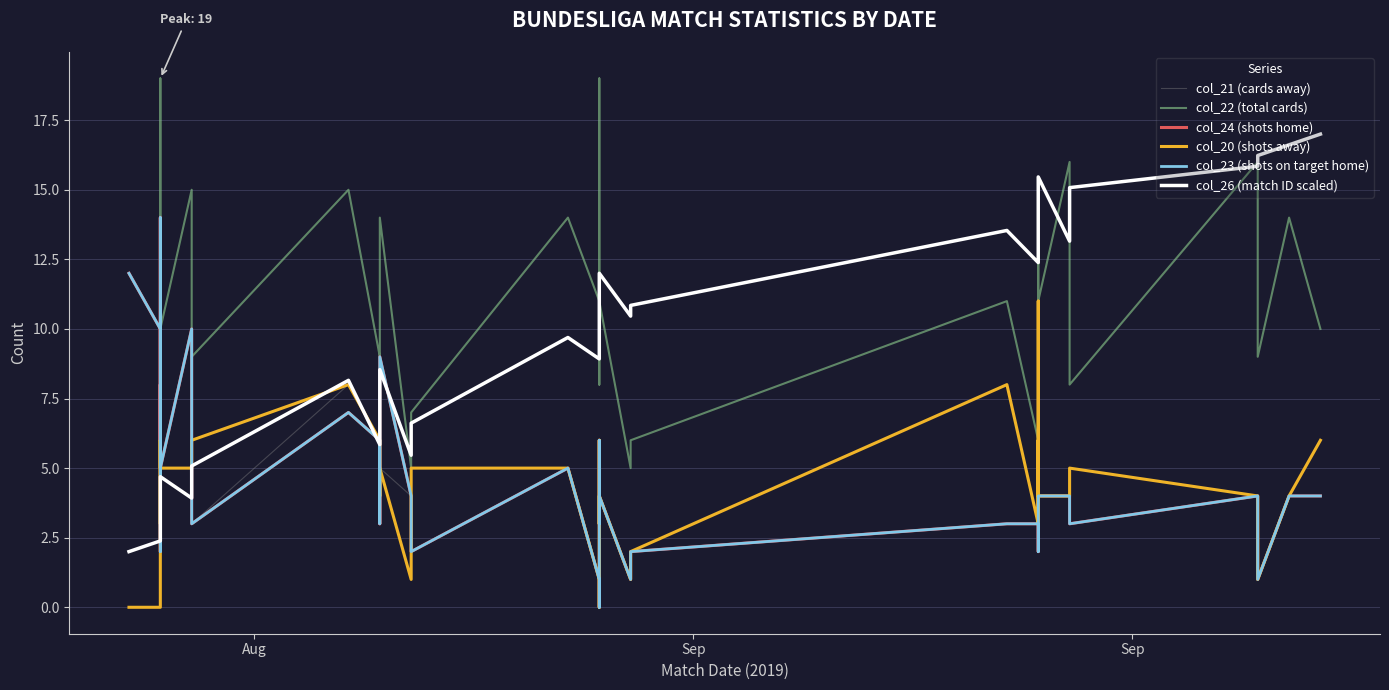

What is the average value of the col_23 (shots on target home) series?

4.5